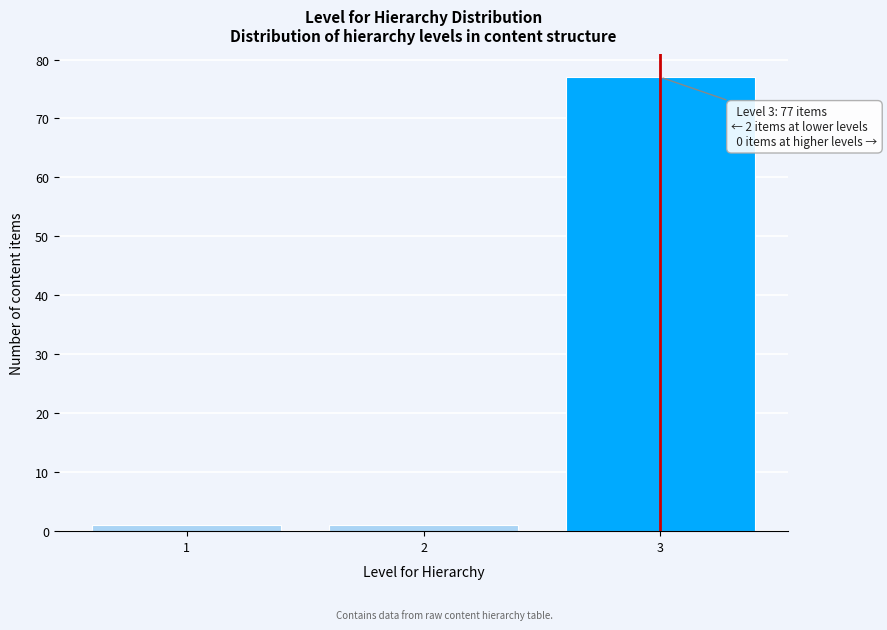

Reading left to right, list all the values displayed in this chart.

1	1	77